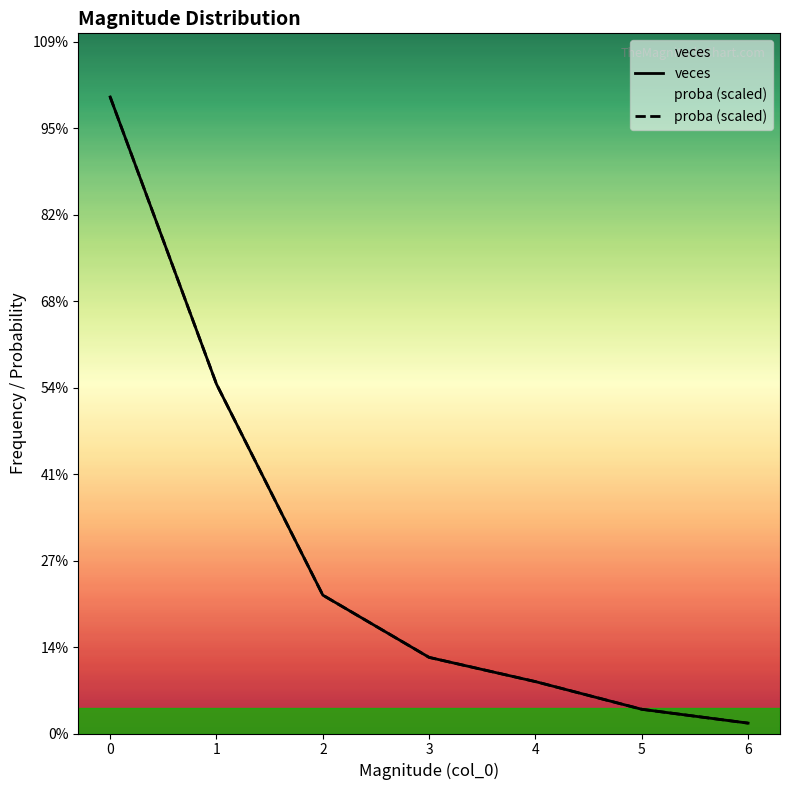

At 4, list the series in order from smallest to largest.

veces, proba